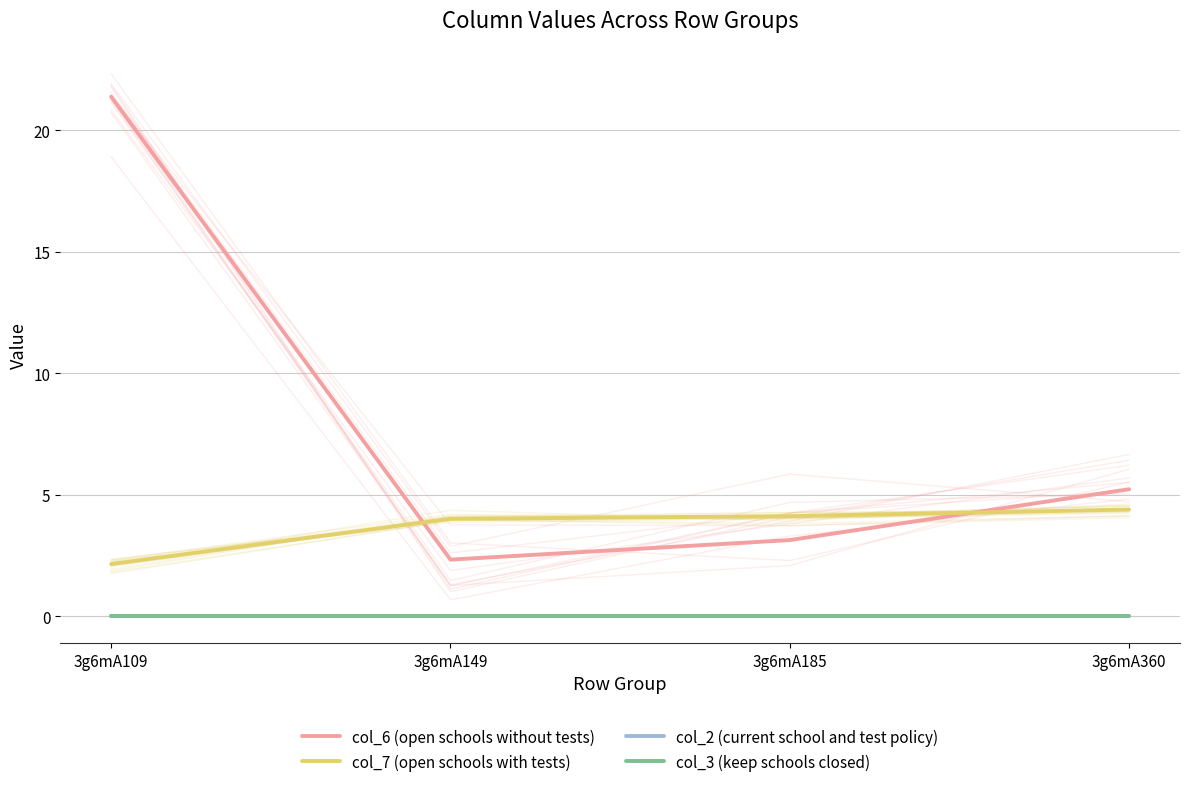

True or false: col_2 (current school and test policy) and col_6 (open schools without tests) cross at least once.

False